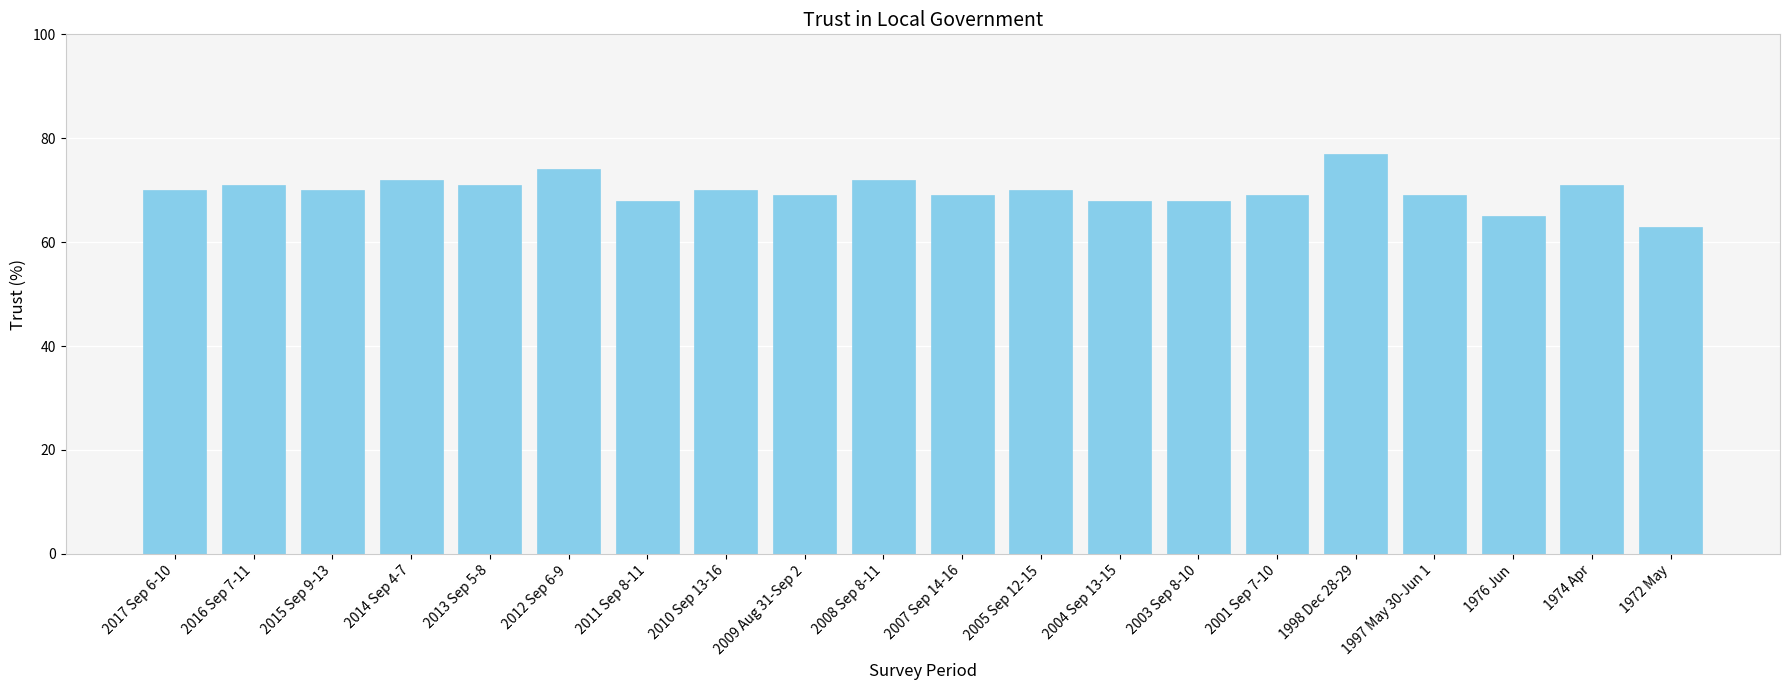

What is the sum of the values at 2007 Sep 14-16 and 2004 Sep 13-15?

137